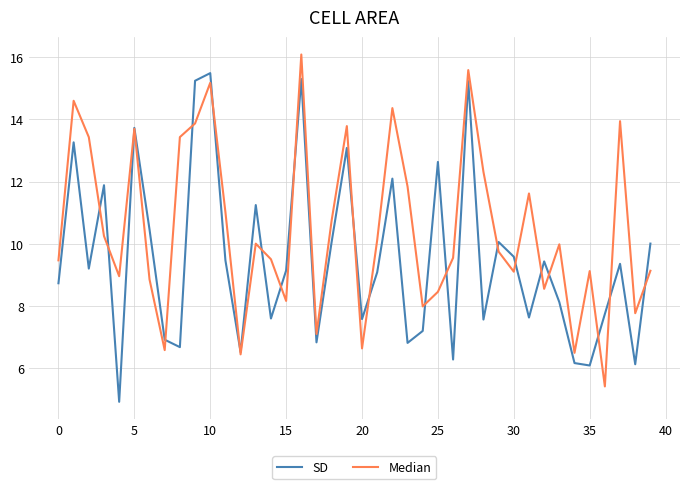

What is the smallest value displayed?

4.9